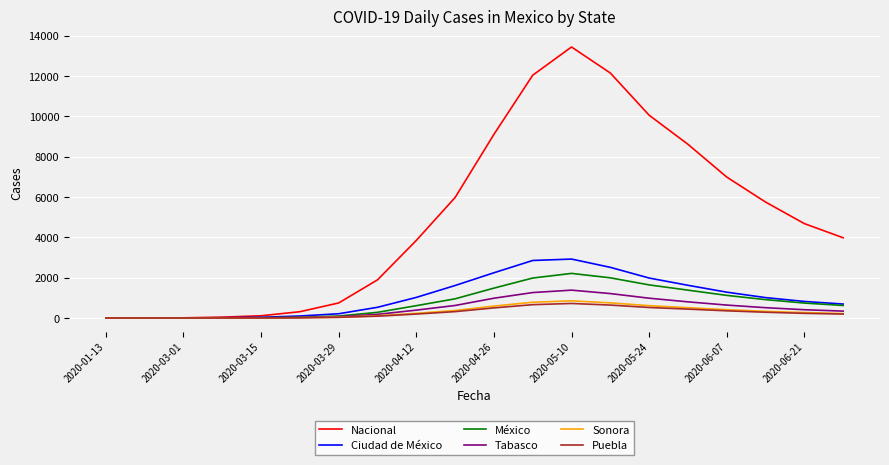

Which series has the largest total across all categories?

Nacional